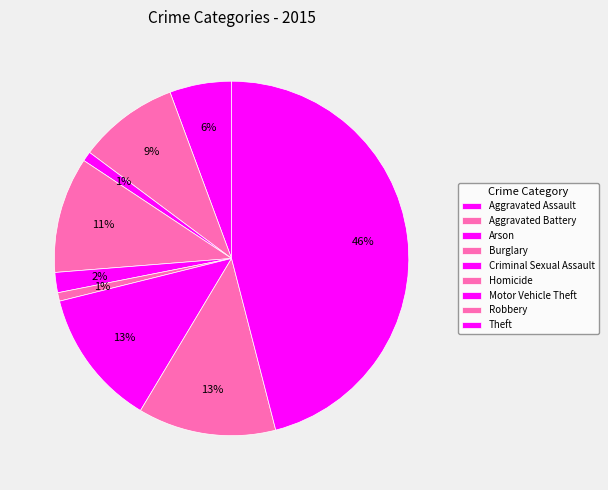

To the nearest percent, what is the average slice percentage?

11%